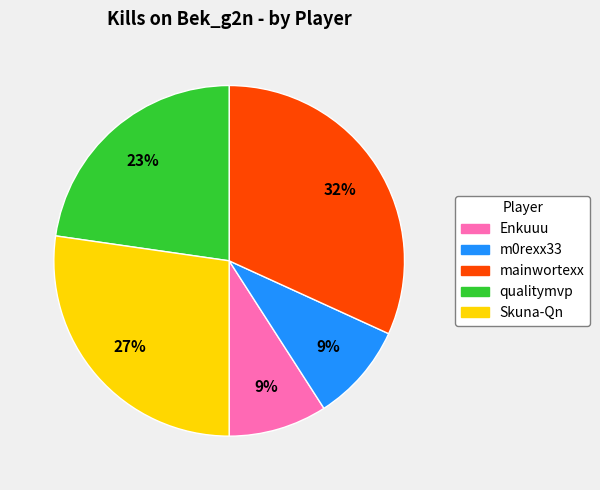

To the nearest percent, what is the difference between the largest and smallest slice percentages?

23%